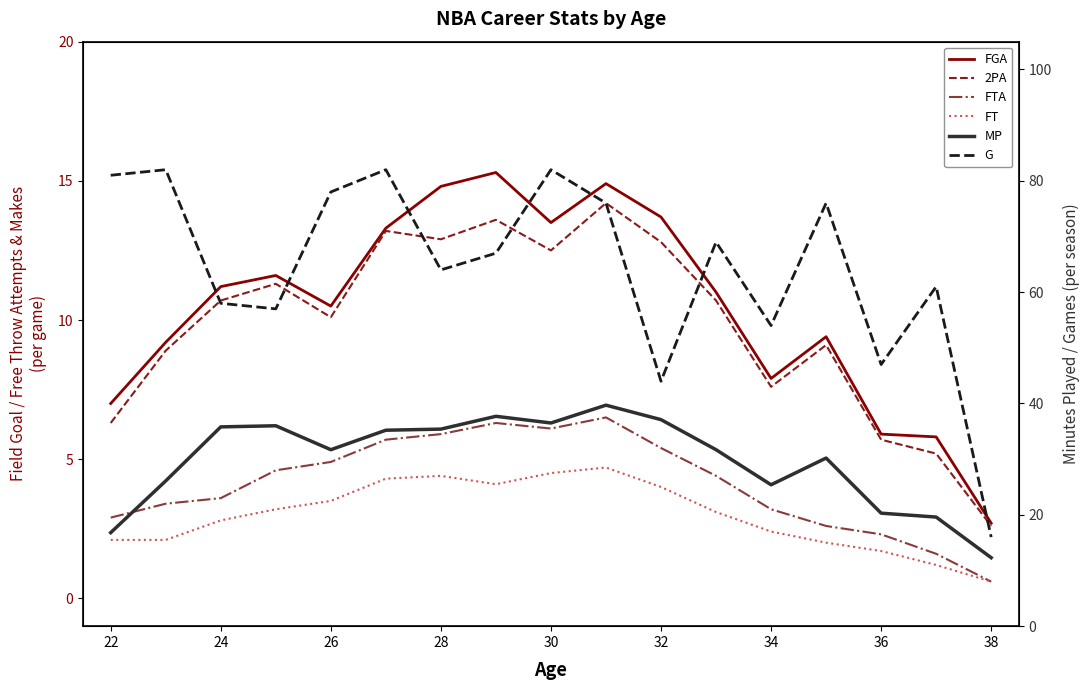

Is the value of G at 36 greater than the value of FTA at 36?

Yes